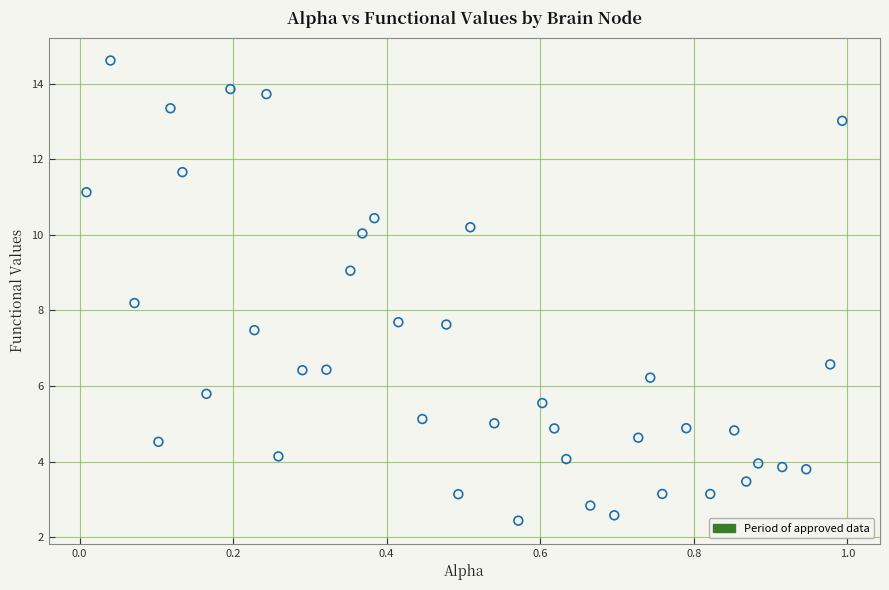

What is the range of Y values (max minus min)?

12.2